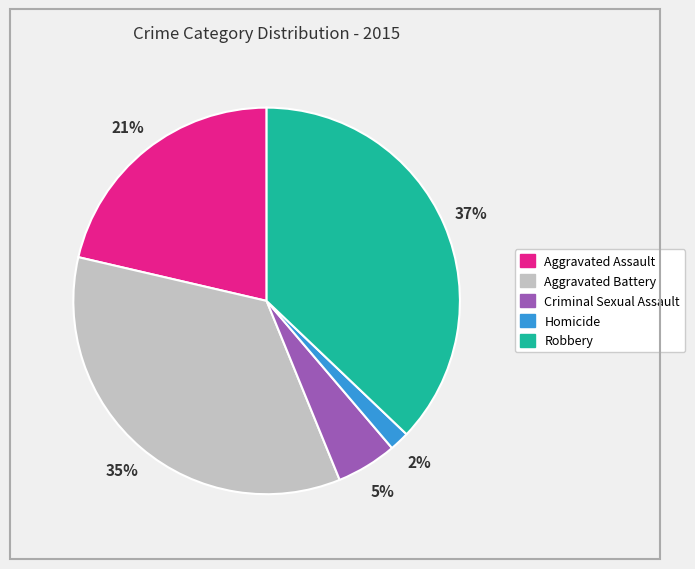

Does any single category account for the majority?

No